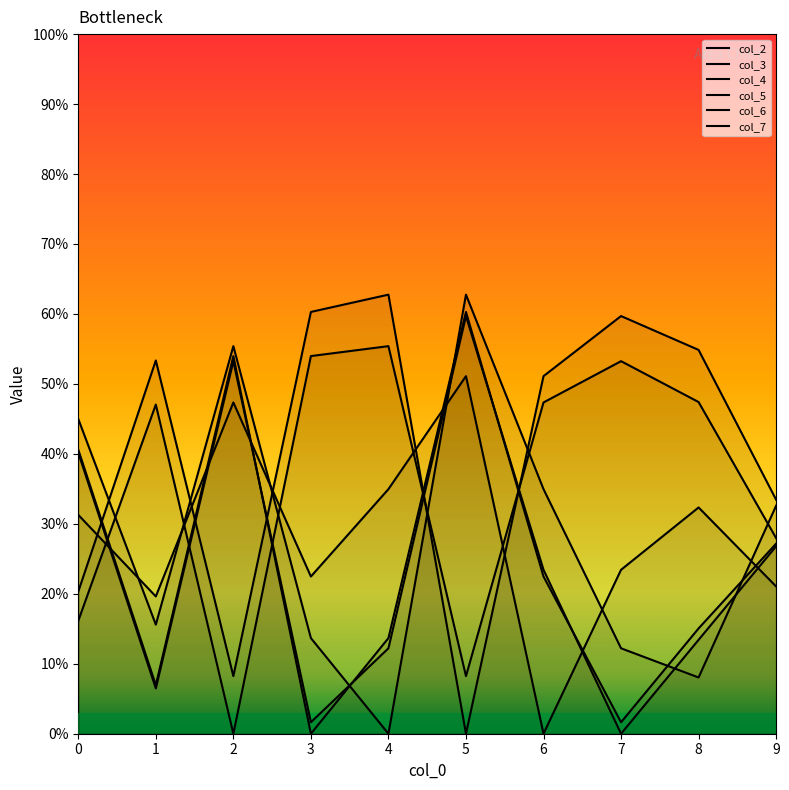

Is the value of col_2 at 3 greater than the value of col_3 at 7?

Yes